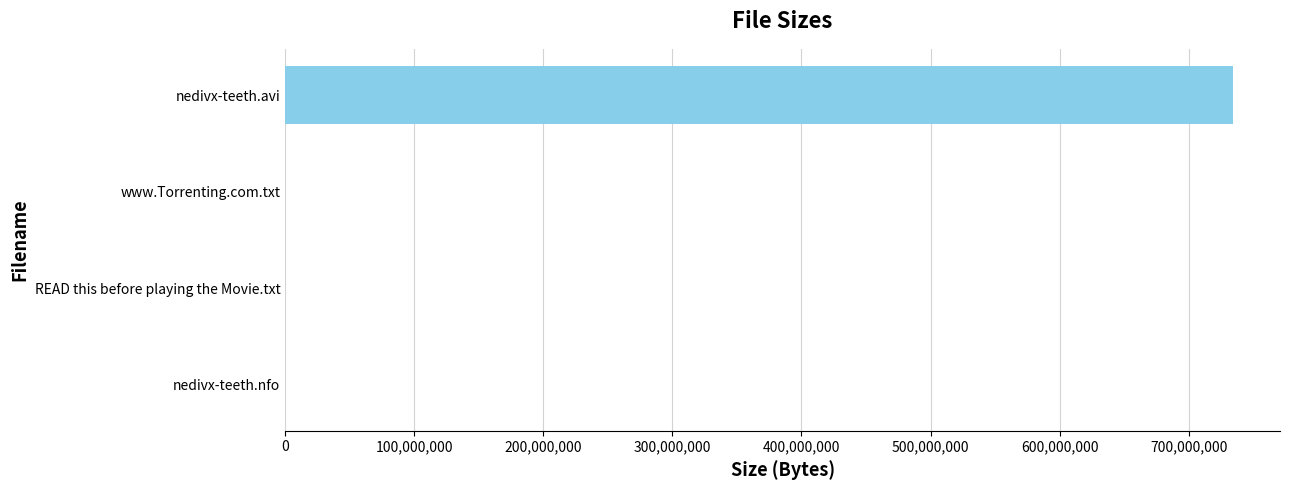

What is the average value?

183509540